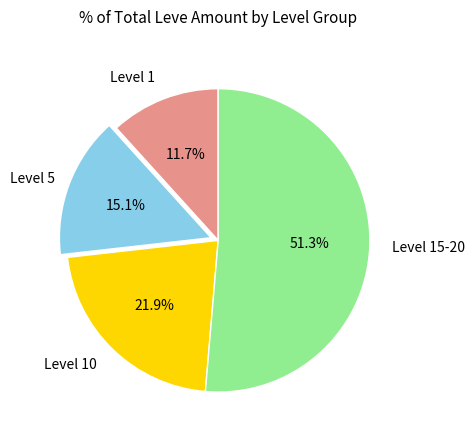

Is there any slice that represents more than half of the pie?

Yes